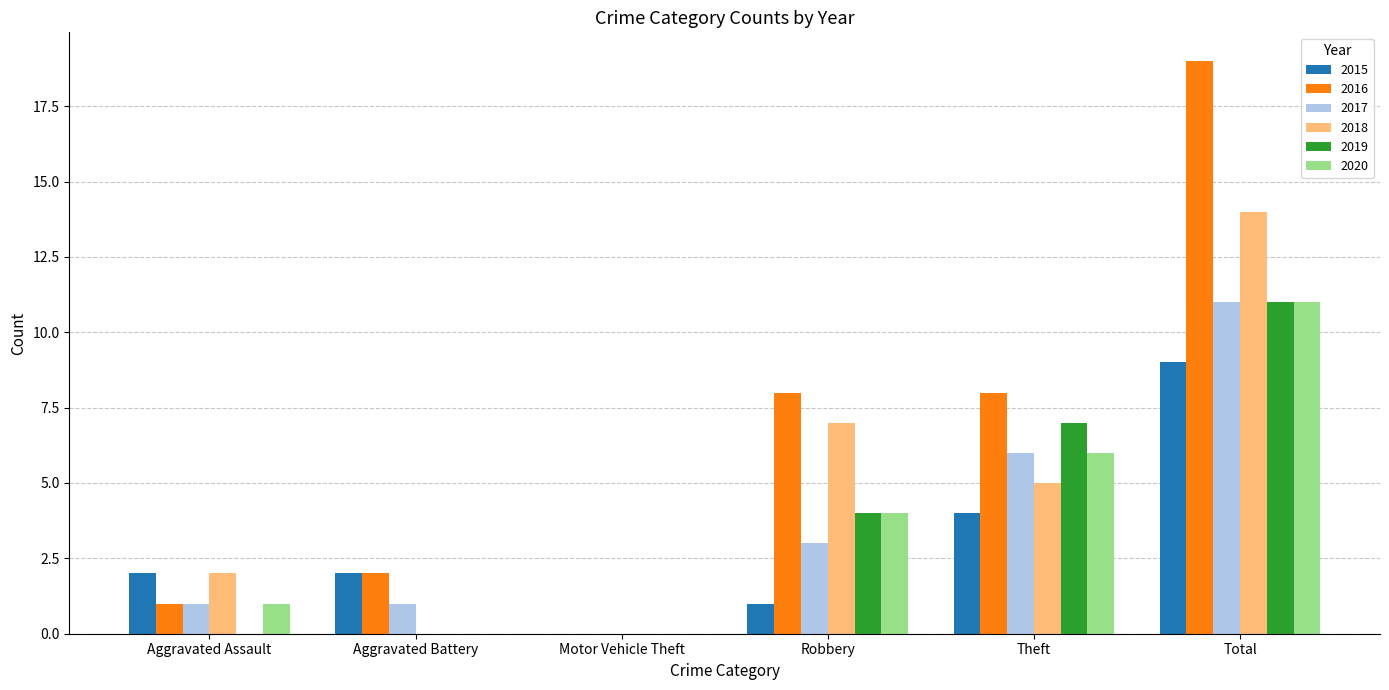

Count the number of categories in the chart.

6